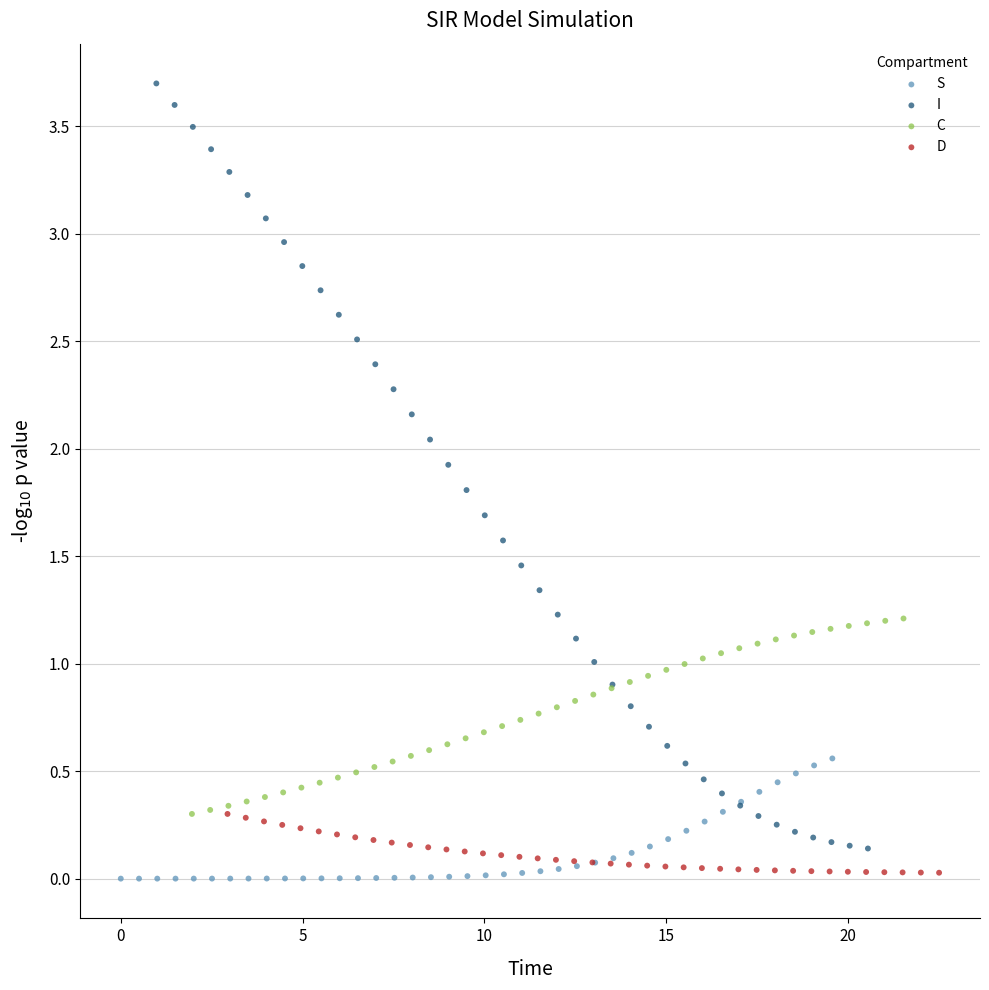

Which series has the largest Y range (max minus min)?

I